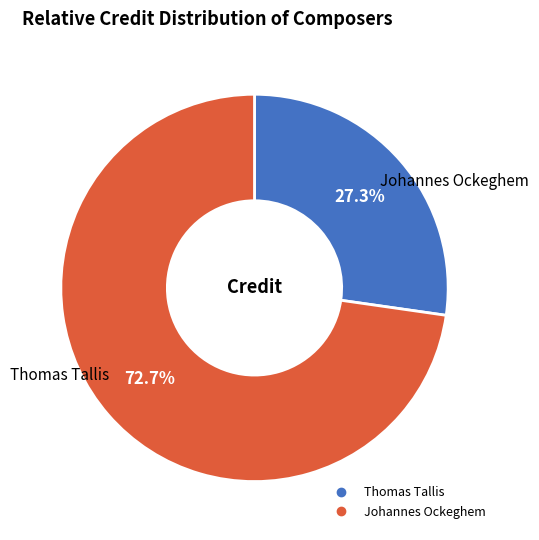

What is the smallest slice in the pie chart?

Thomas Tallis